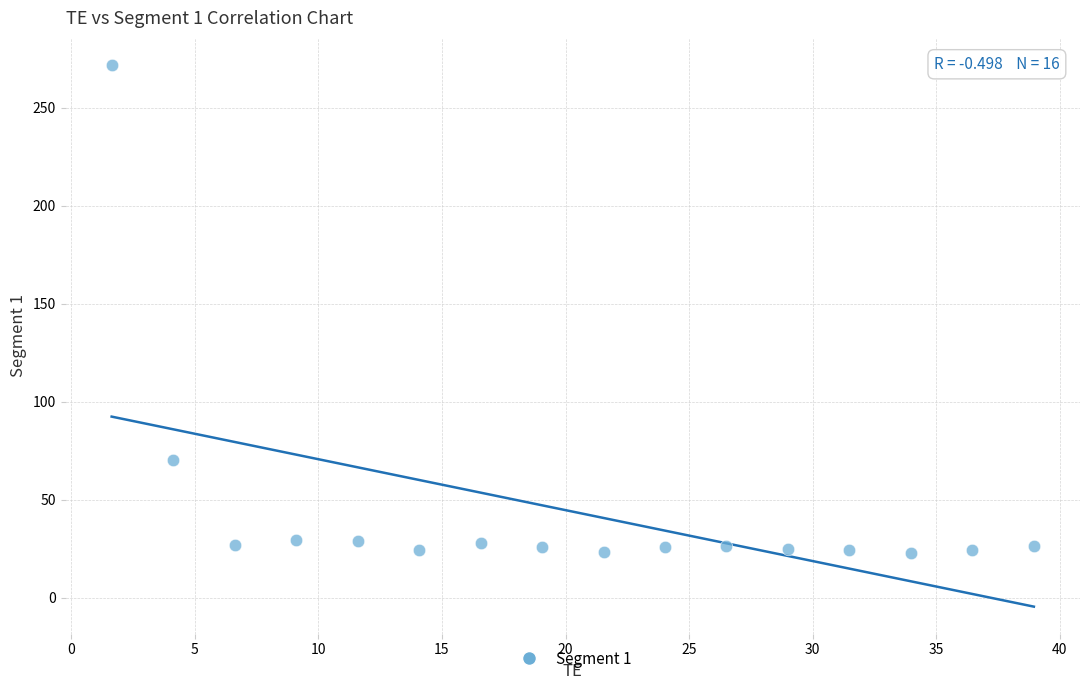

What is the range of X values (max minus min)?

37.3